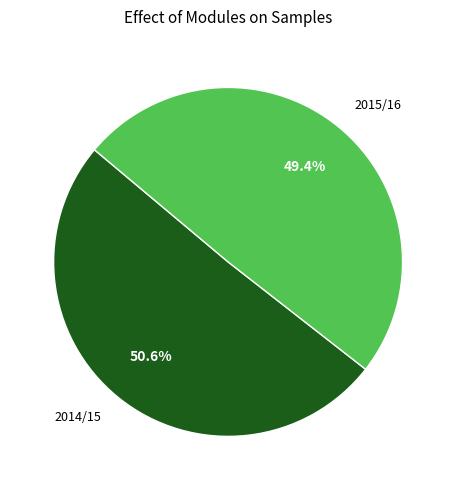

Which slice is the largest?

2014/15